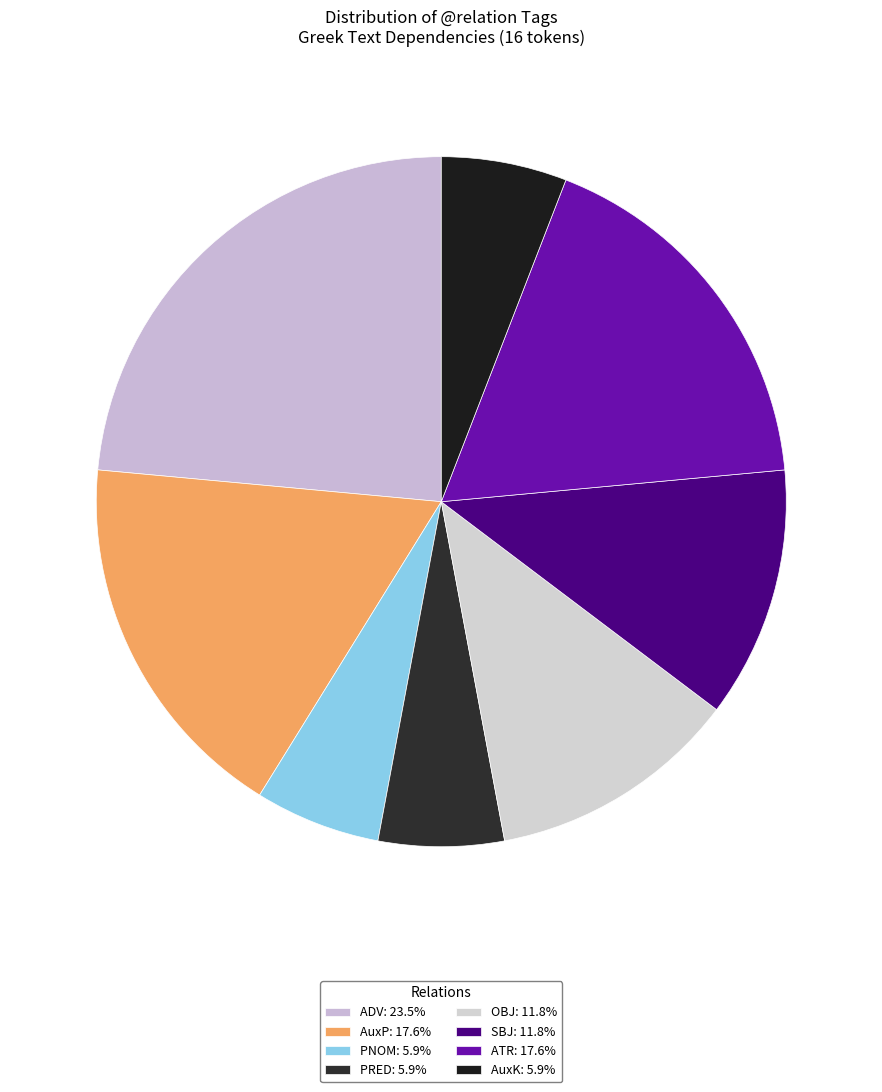

The SBJ slice represents 12% of the pie. True or false?

True